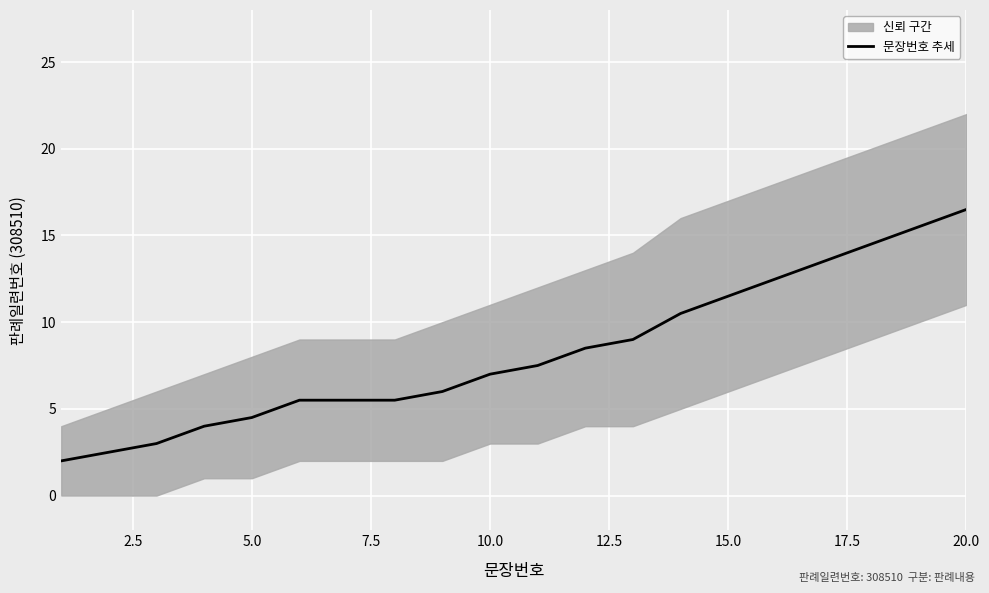

What is the highest value of the 문장번호 추세 series?

16.5